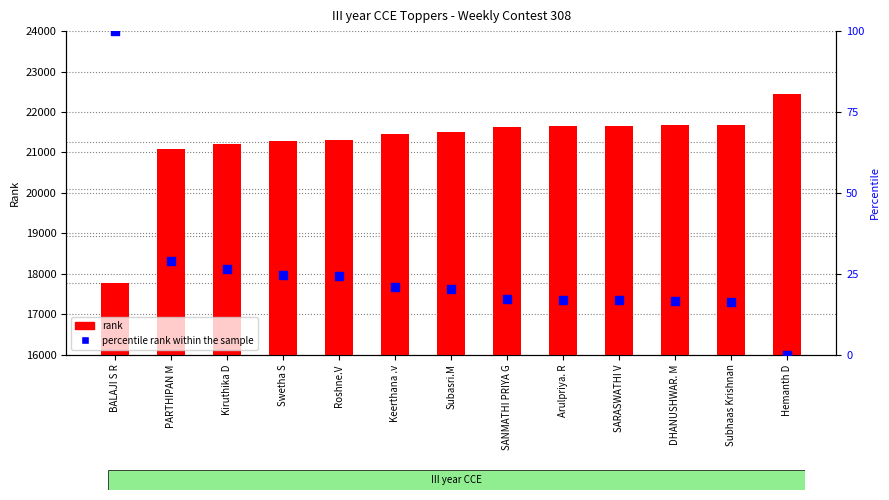

What is the total value across all series at SARASWATHI V?

21671.7